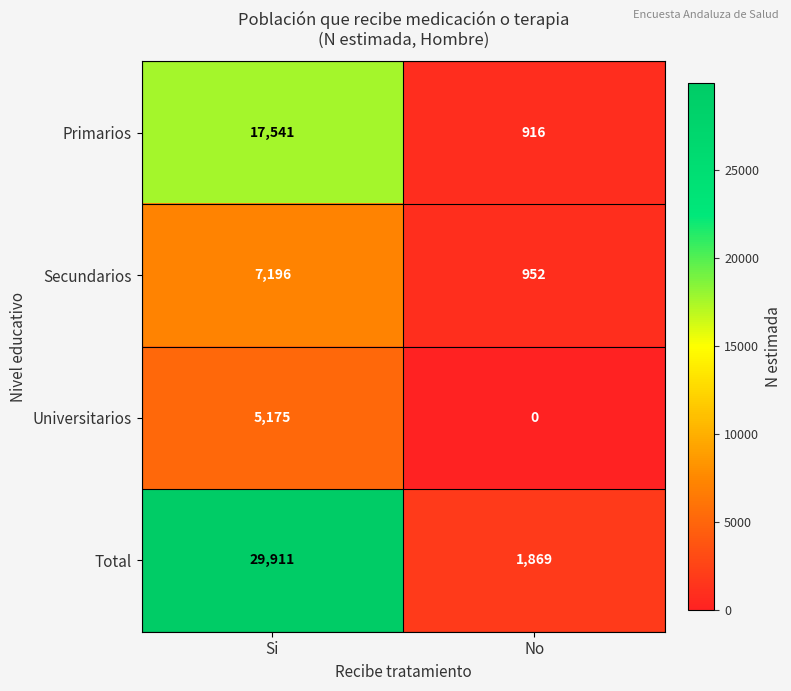

Reading left to right, list all the values displayed in this chart.

Primarios: 17541	916
Secundarios: 7196	952
Universitarios: 5175	0
Total: 29911	1869